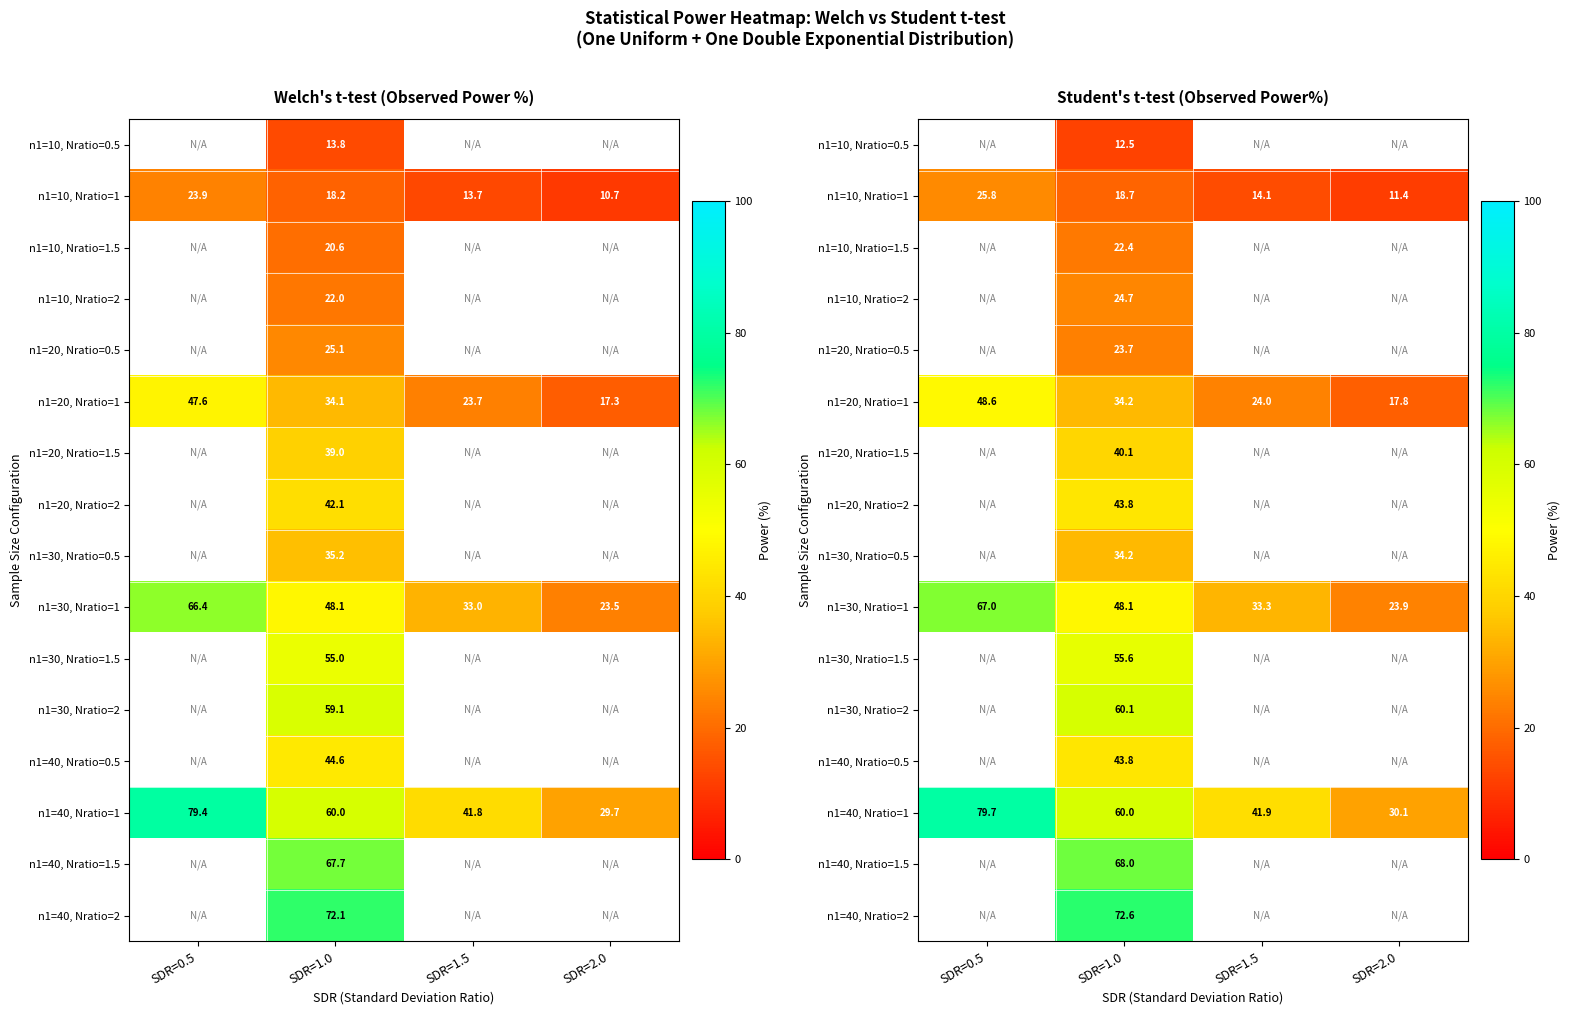

Which category has the lowest value across all series?

SDR=2.0